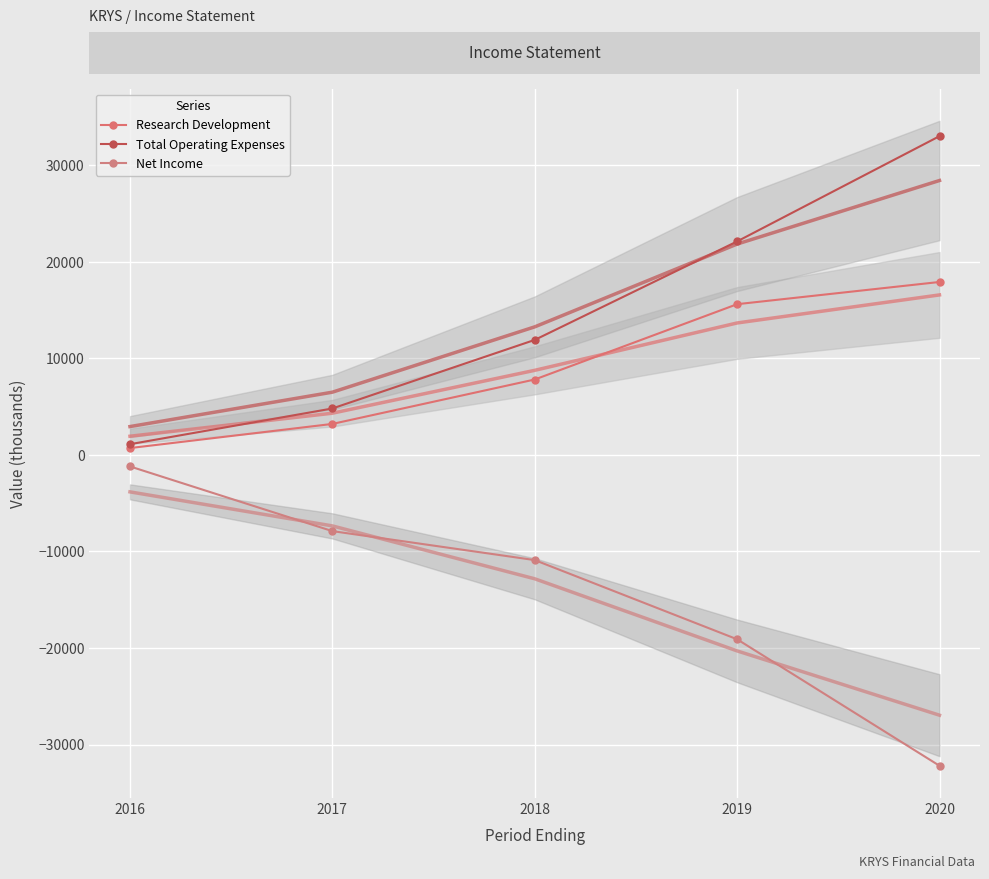

Which series has the largest total across all categories?

Total Operating Expenses